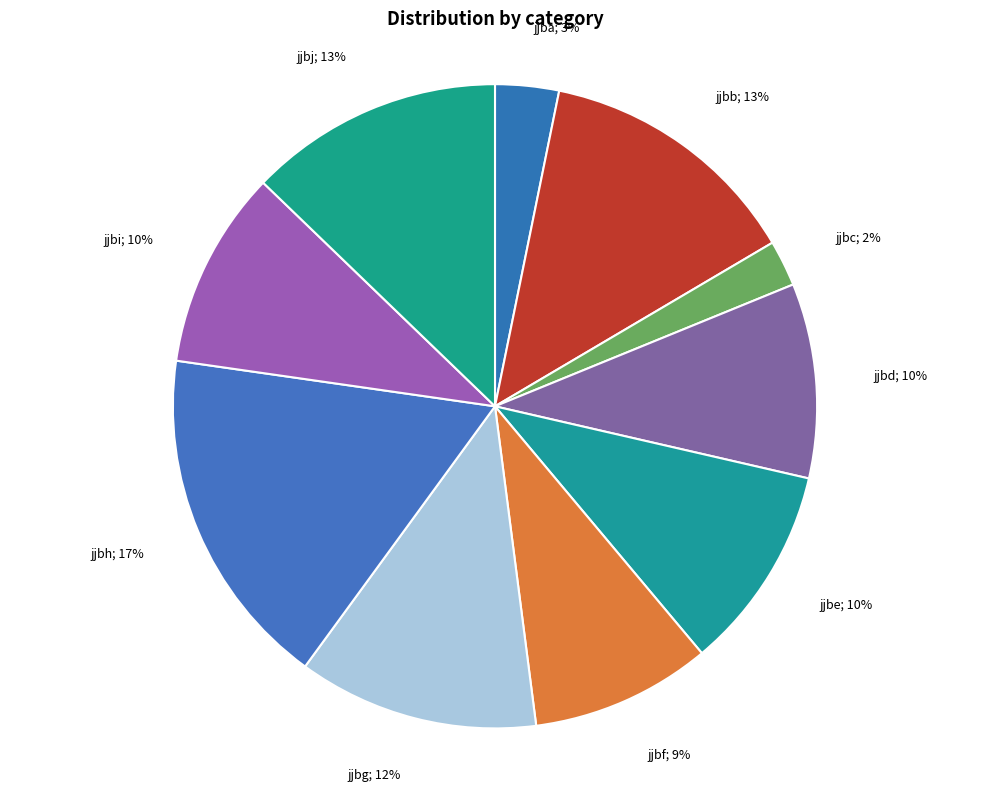

Is there a majority slice in this chart?

No